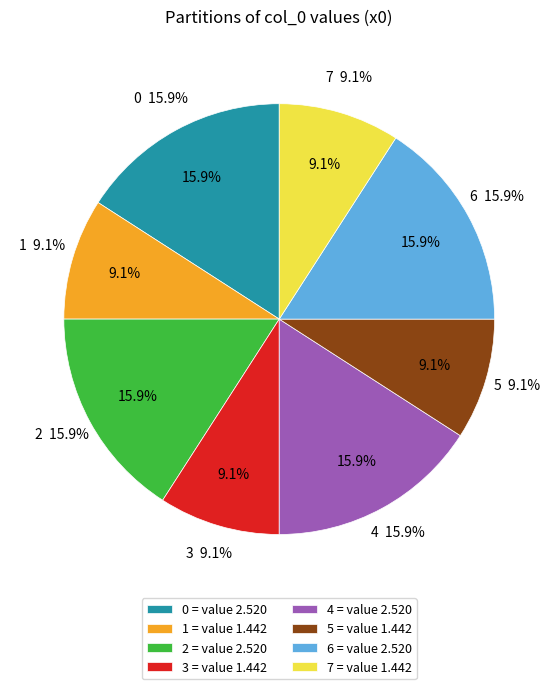

What percentage do 7 and 3 together represent?

18.2%